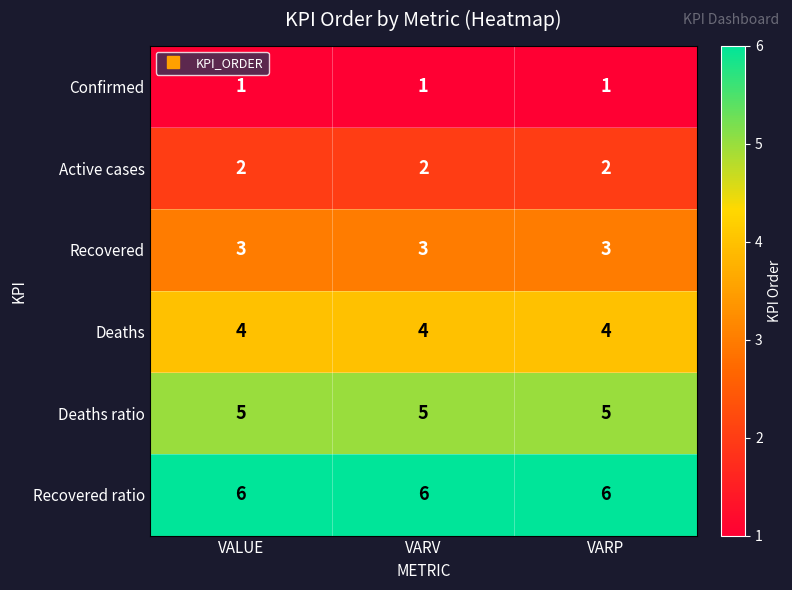

What is the highest value of the Deaths ratio series?

5